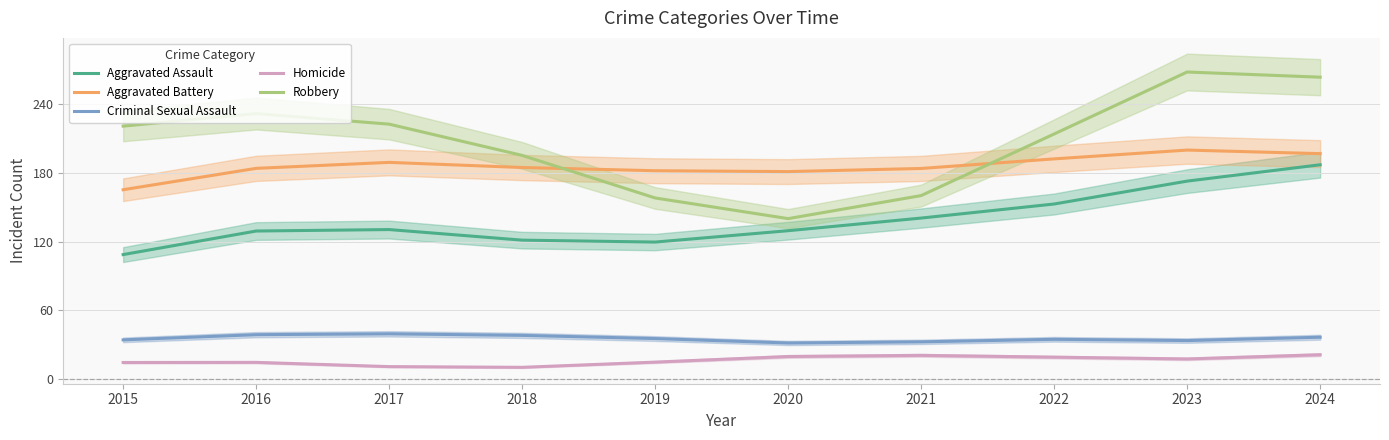

What is the value of the Aggravated Battery point at the 4th from the left?

184.8